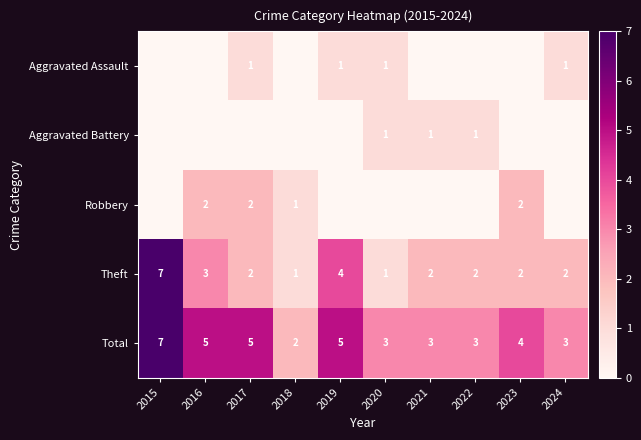

What is the highest value of the Theft series?

7